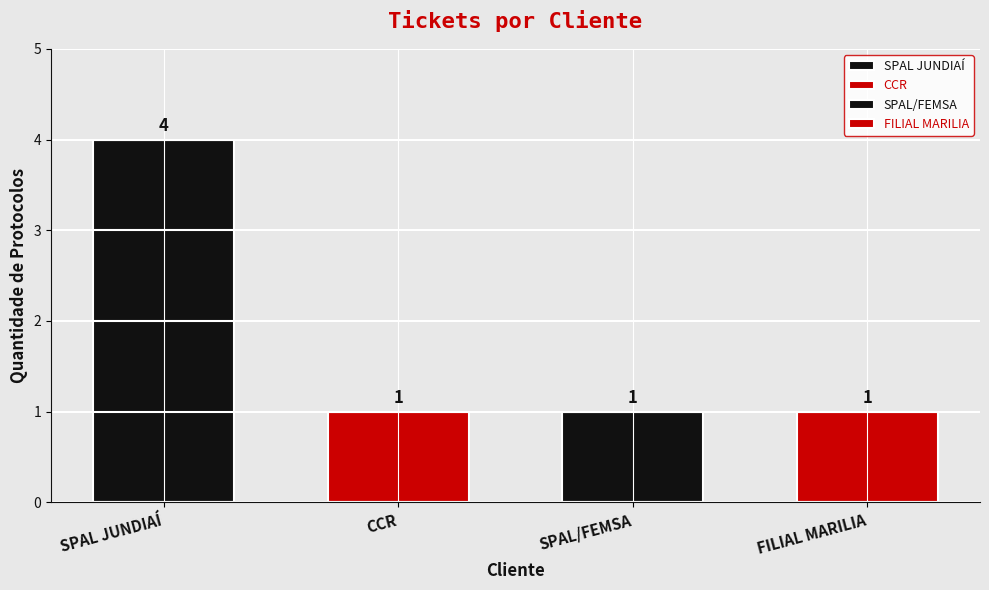

Is it true that the value at SPAL JUNDIAÍ is 2890530?

False